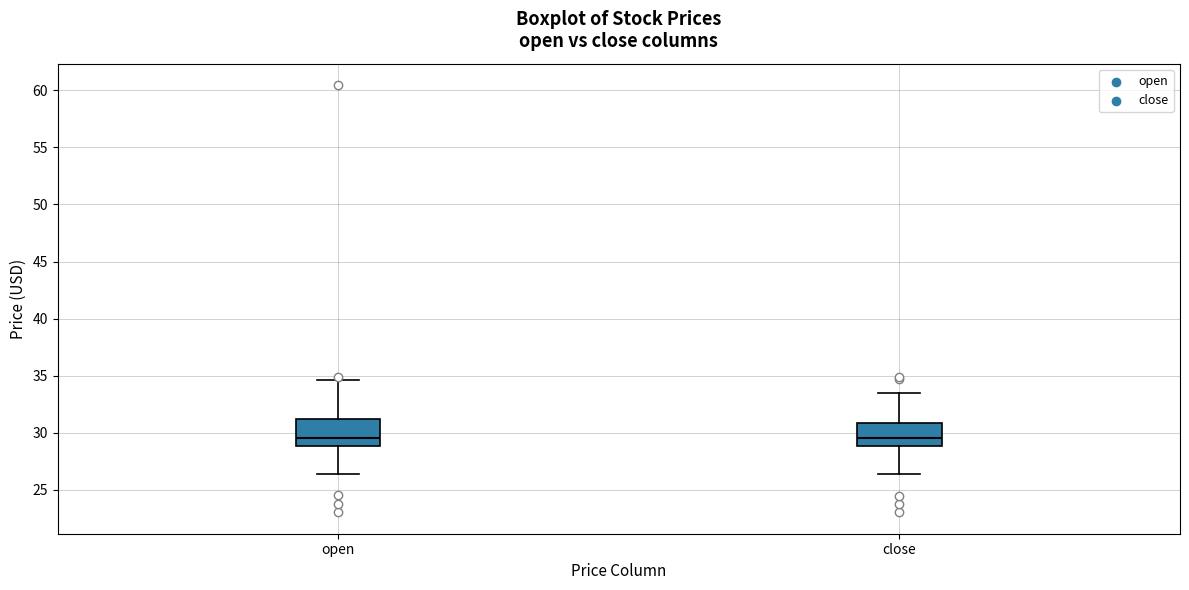

Where is the upper edge of the box for open on the y-axis? The values are not printed on the chart, so give them approximately, as read against the axis.

31.0